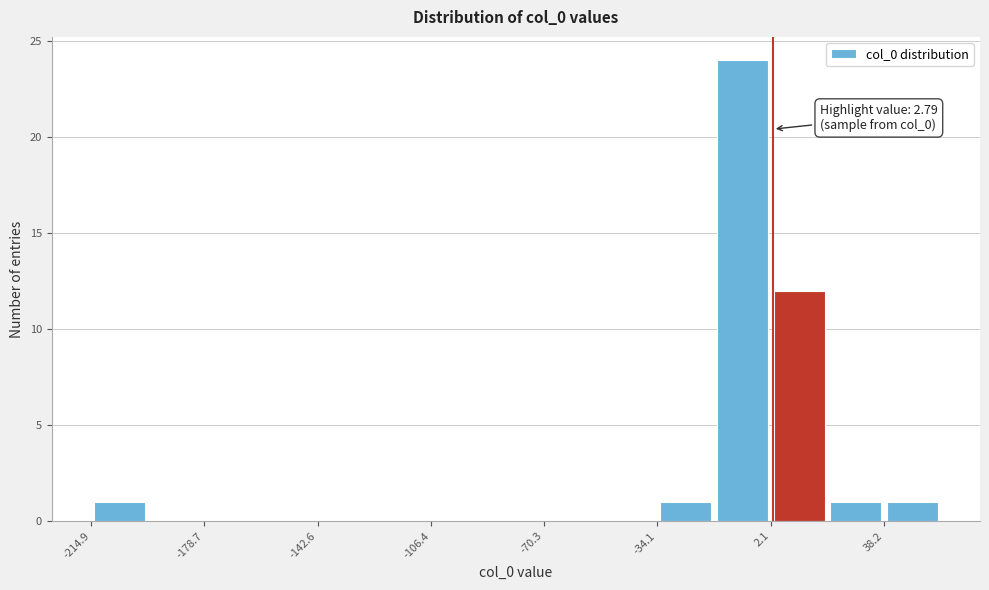

Around what value on the x-axis is the tallest bar? Give the approximate position of its centre, as read against the axis.

-5